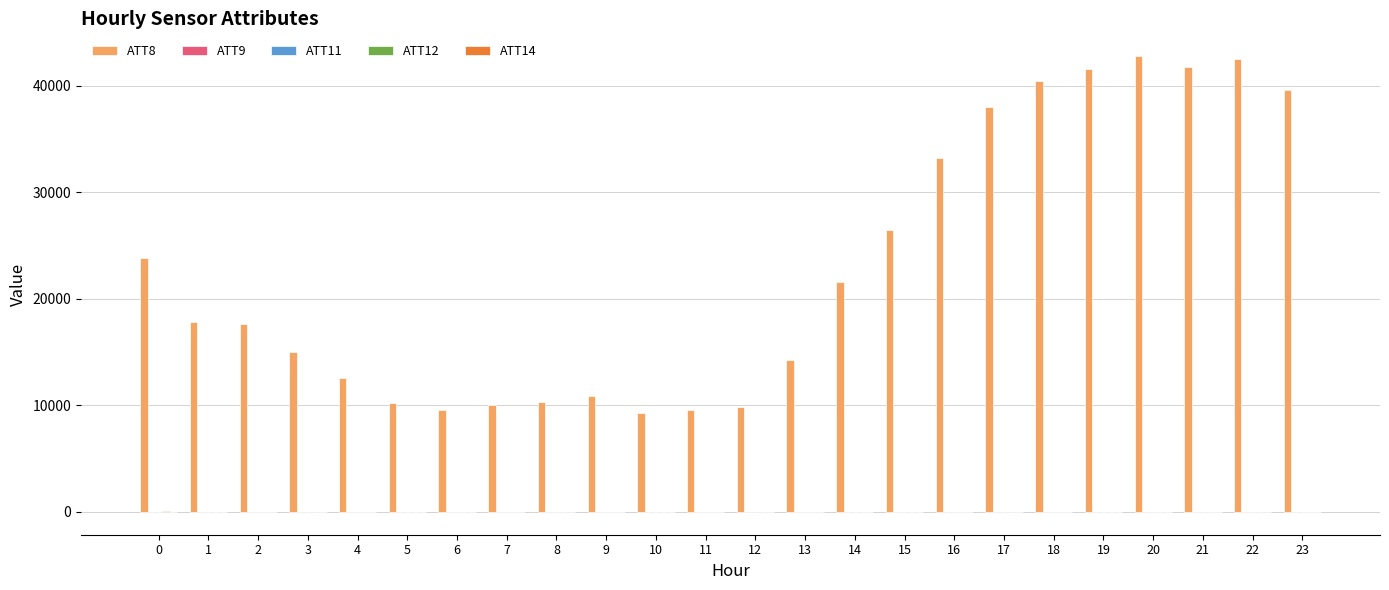

How many groups of bars are there?

24